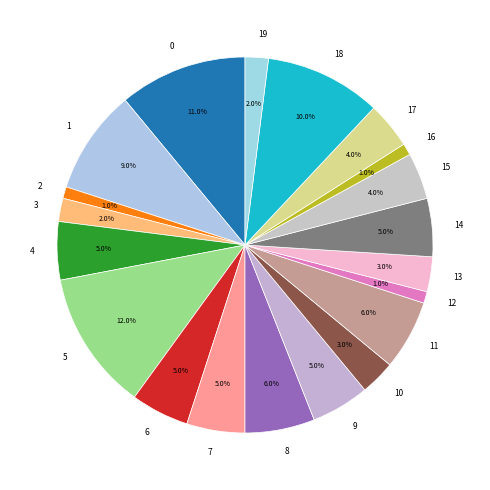

Is 15 the majority of the pie?

No